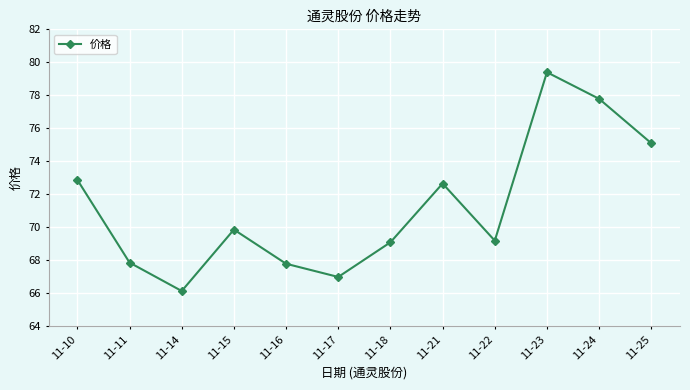

What is the ratio of the value at 11-23 to the value at 11-11?

1.2